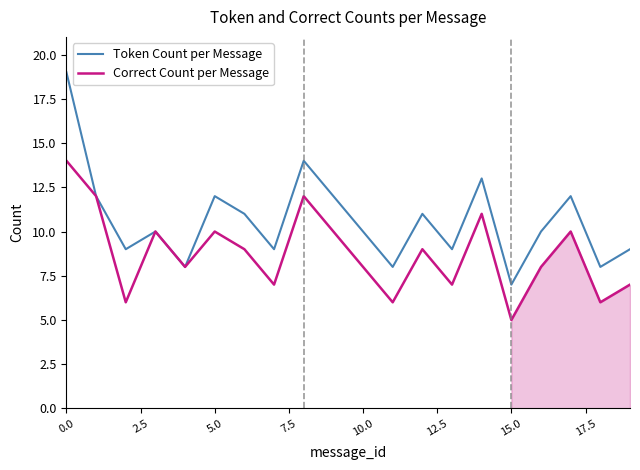

What is the average value of the Token Count per Message series?

11